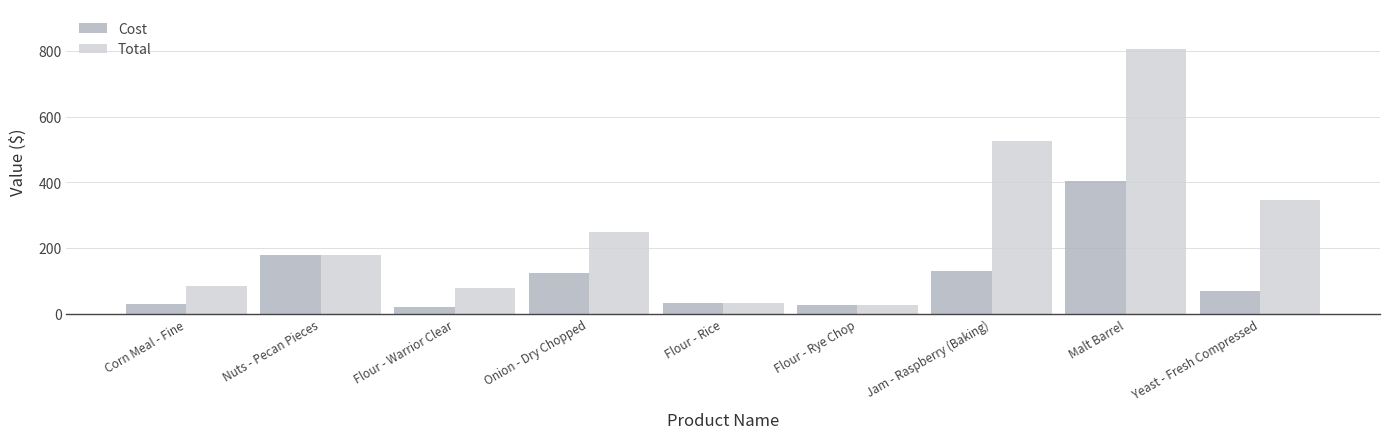

What is the value of the Cost bar at the 2nd from the left?

180.0